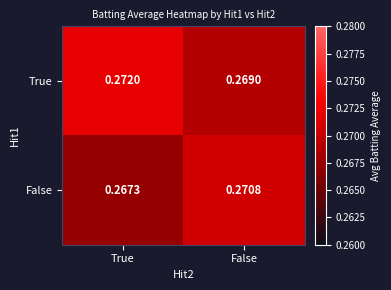

Which label corresponds to the smallest value in the chart?

True